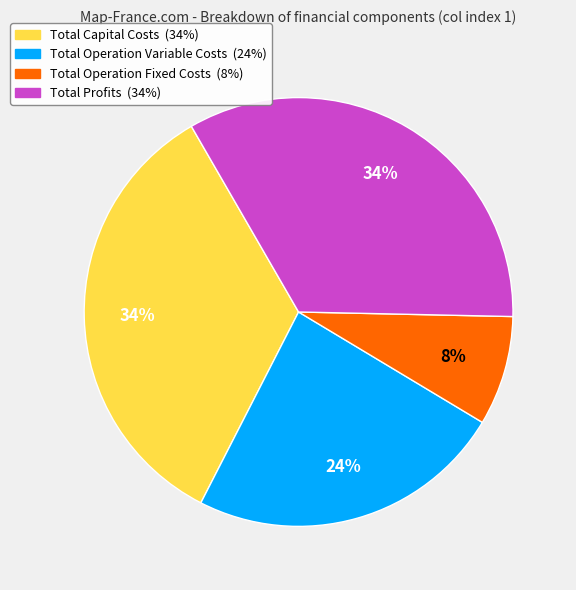

Count the number of slices in the pie.

4